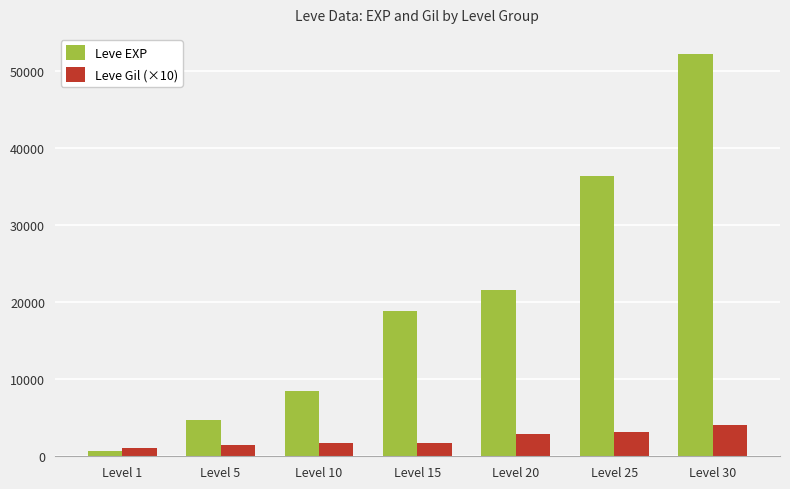

Rank the series at Level 10 from highest to lowest value.

Leve EXP, Leve Gil (×10)